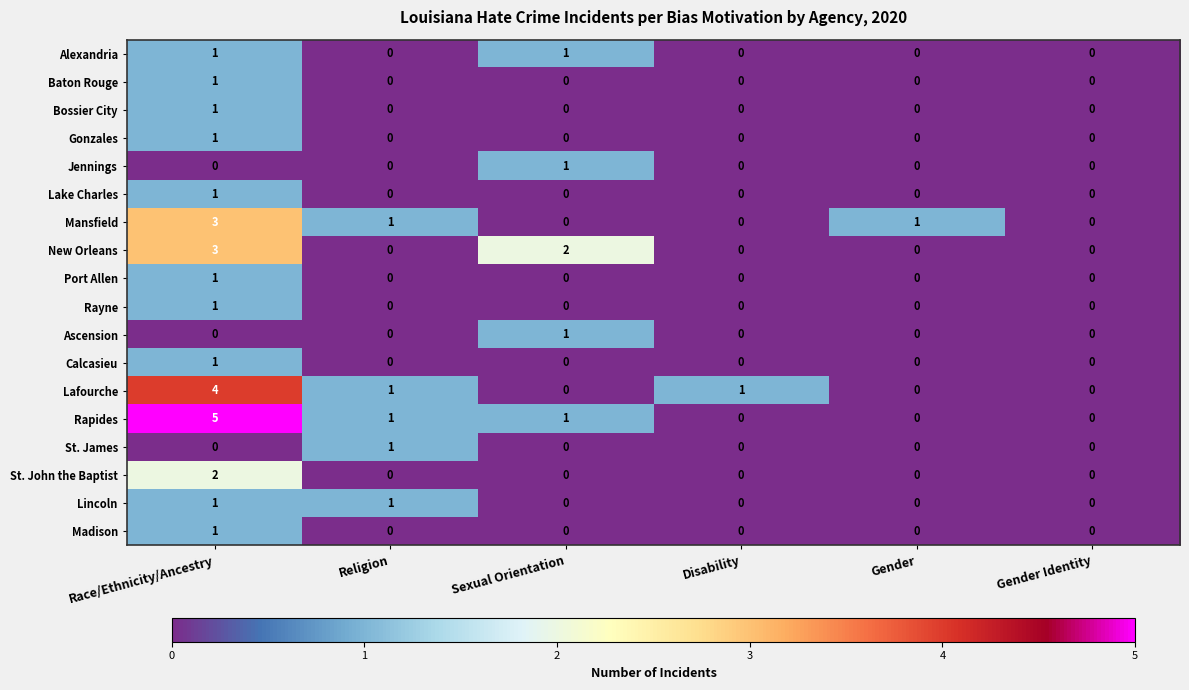

At which category does the chart reach its peak across all series?

Race/Ethnicity/Ancestry